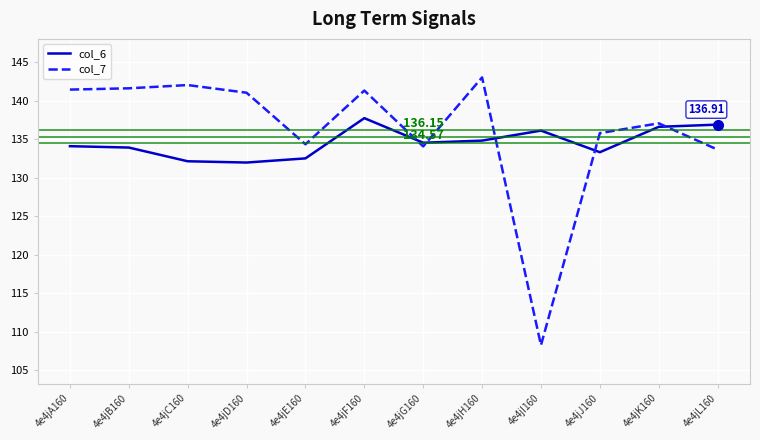

What are all the series names shown in the legend?

col_6, col_7